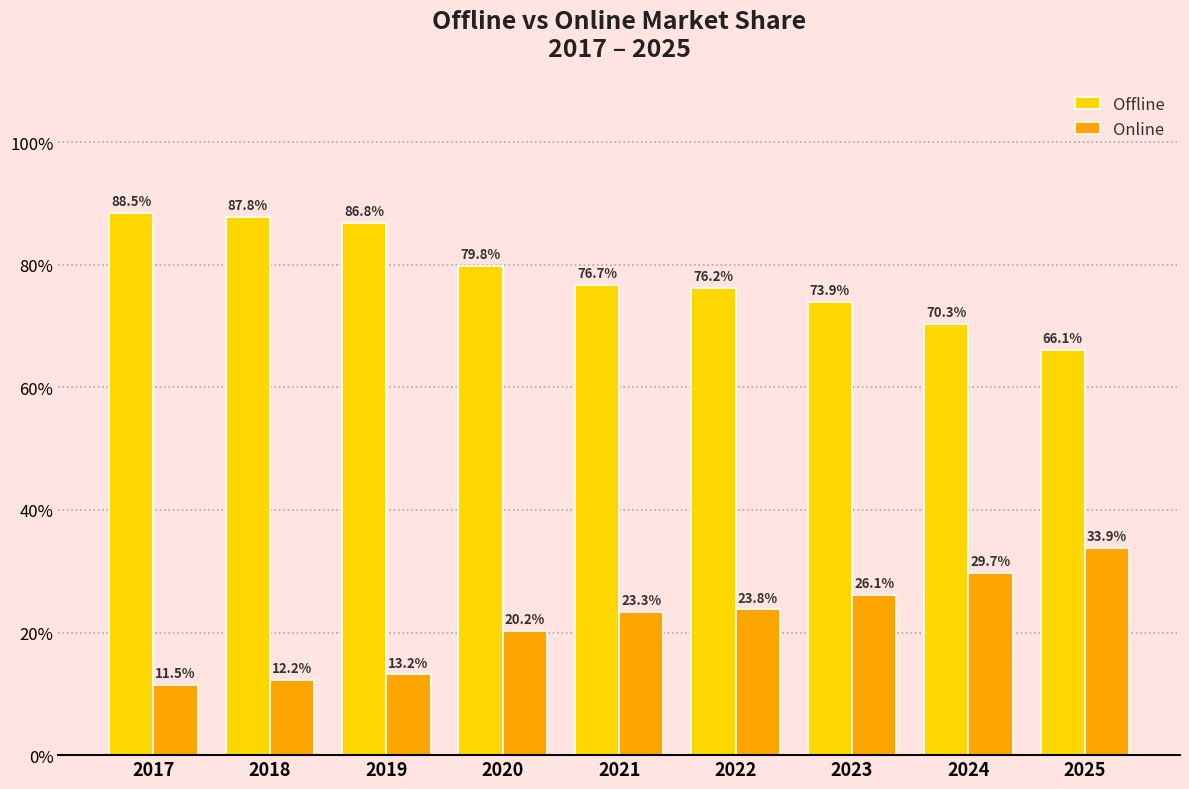

Reading right to left, what are all the values shown in this chart?

Offline: 66.1	70.3	73.9	76.2	76.7	79.8	86.8	87.8	88.5
Online: 33.9	29.7	26.1	23.8	23.3	20.2	13.2	12.2	11.5